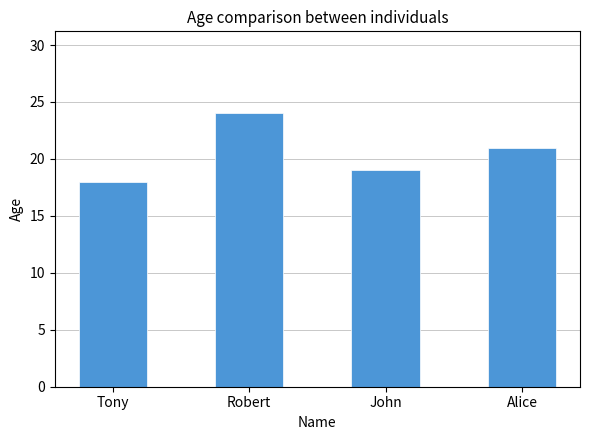

What is the greatest value displayed?

24